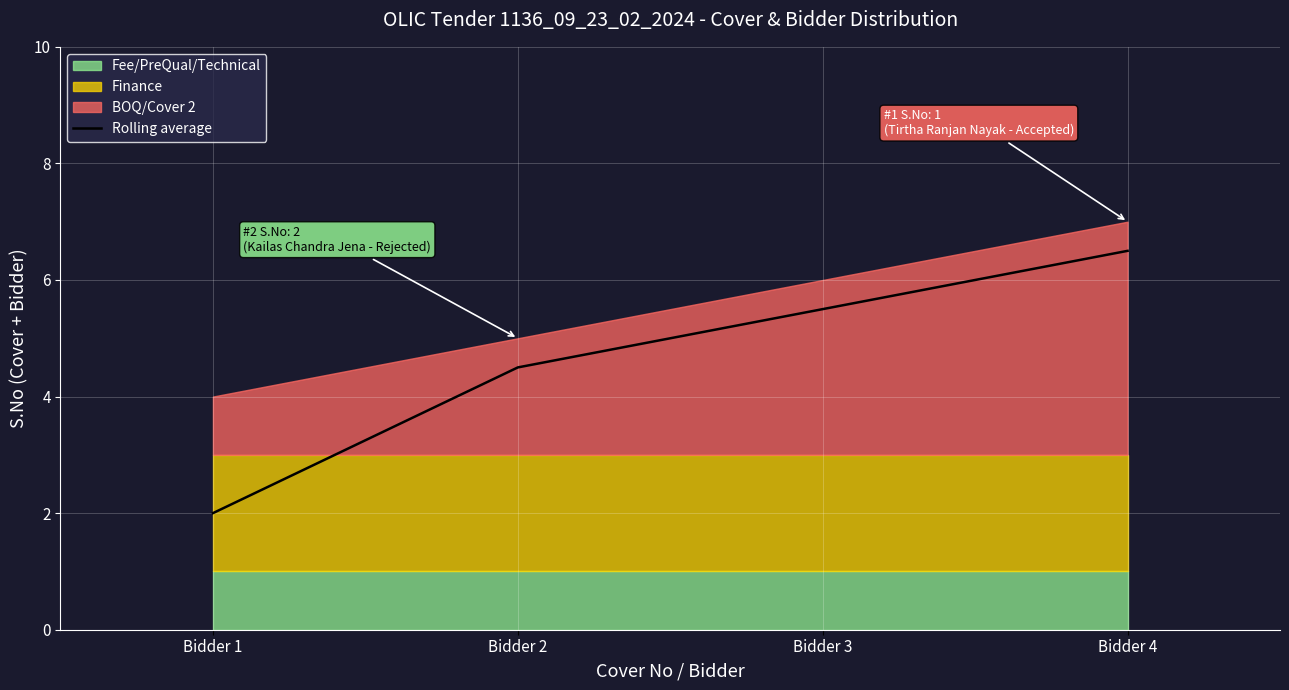

Reading right to left, what are all the values shown in this chart?

Bidder 4=6.5	Bidder 3=5.5	Bidder 2=4.5	Bidder 1=2.0